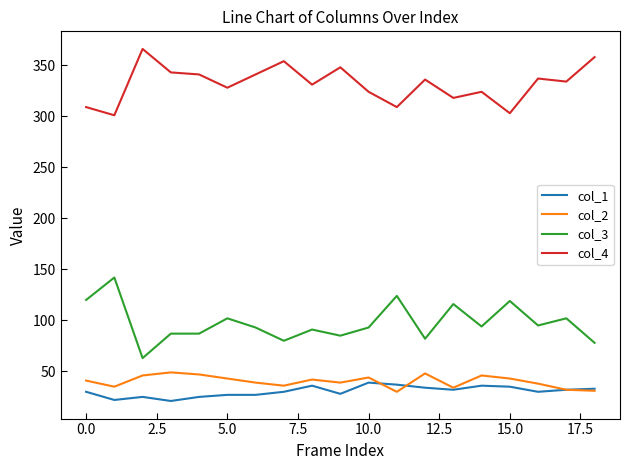

Which series has the largest total across all categories?

col_4